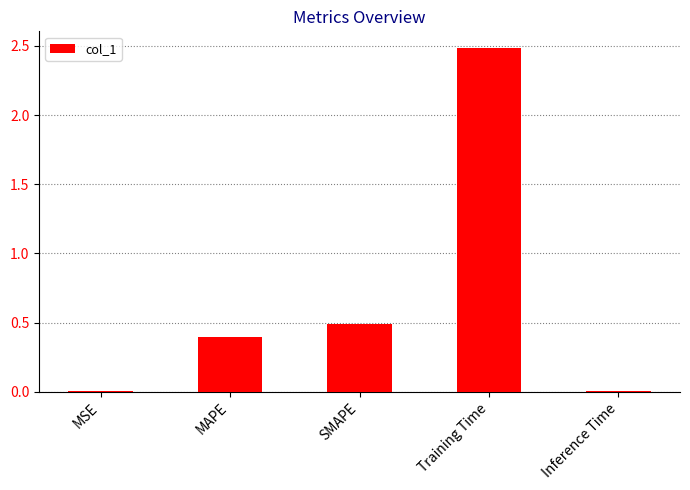

What is the maximum value shown in the chart?

2.5